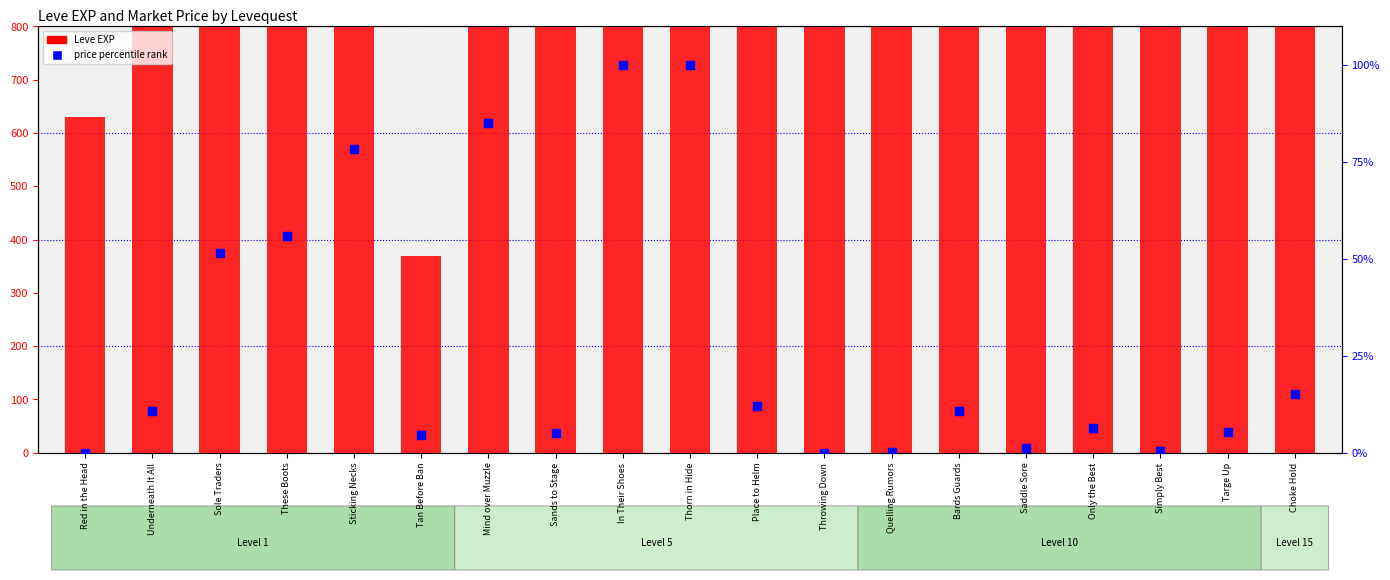

Which series contains the highest Y value?

Leve EXP